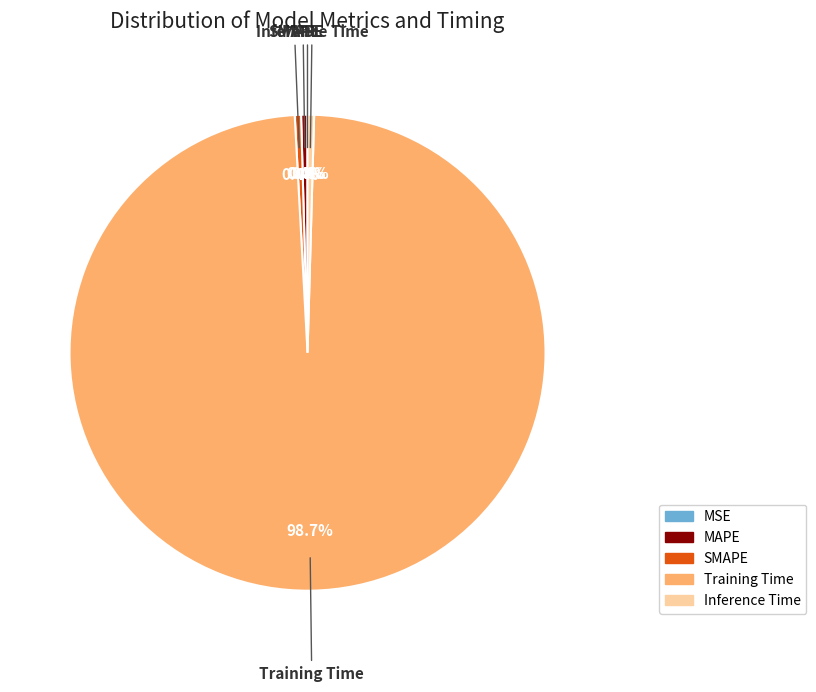

How much of the chart is everything except MAPE?

99.6%